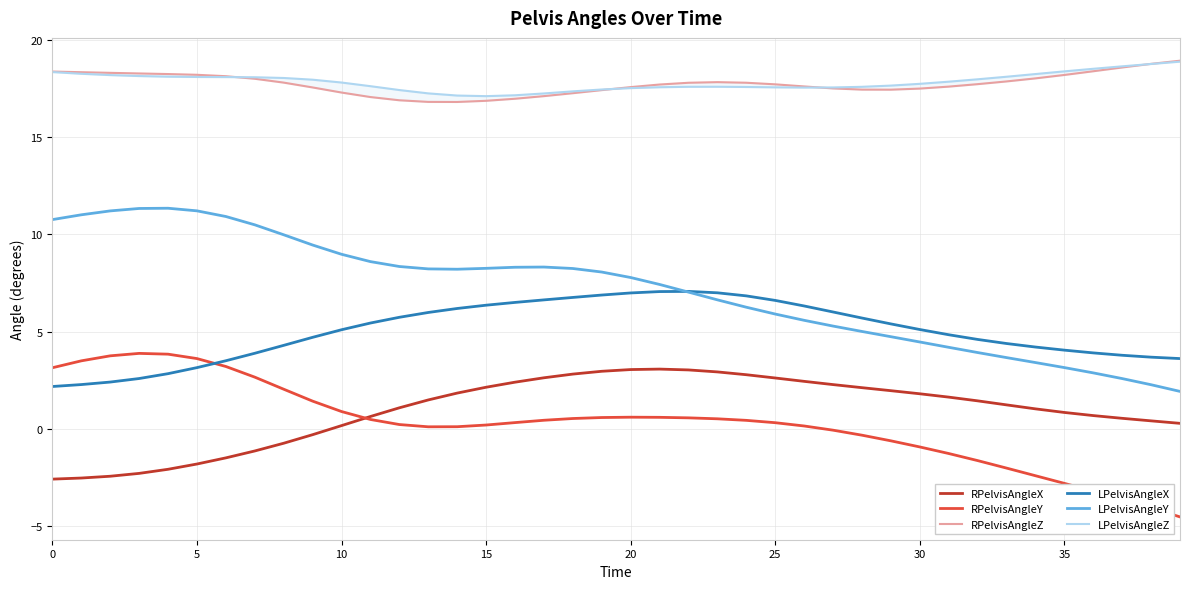

What is the minimum value shown in the chart?

-4.5